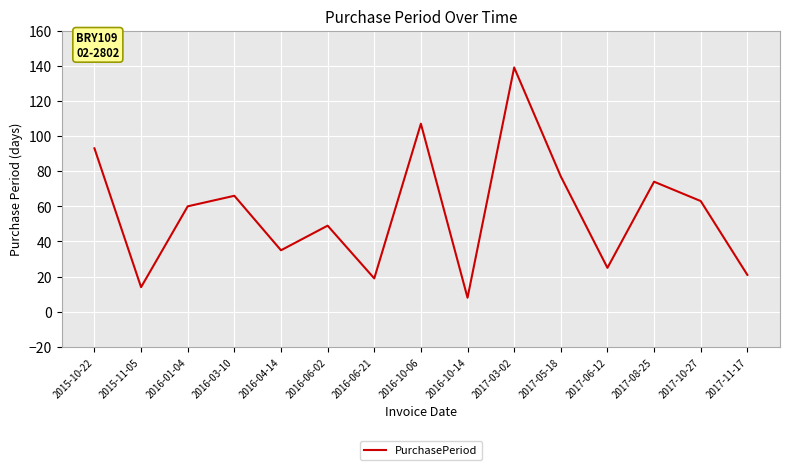

Rank the categories by value from highest to lowest.

2017-03-02, 2016-10-06, 2015-10-22, 2017-05-18, 2017-08-25, 2016-03-10, 2017-10-27, 2016-01-04, 2016-06-02, 2016-04-14, 2017-06-12, 2017-11-17, 2016-06-21, 2015-11-05, 2016-10-14